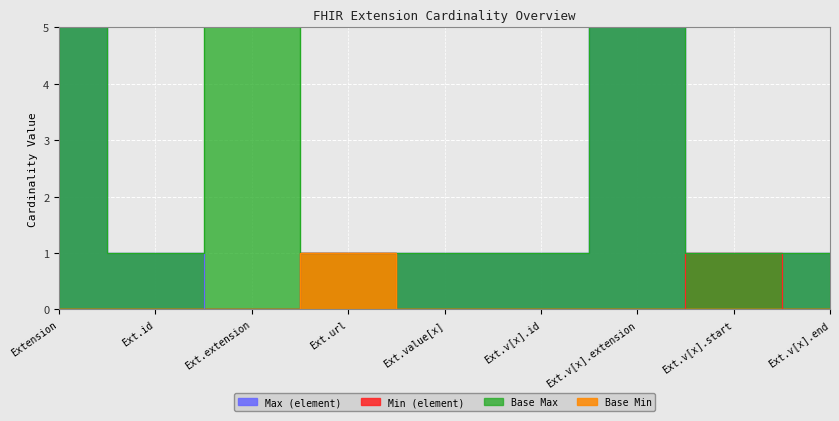

Where is Min nearest to the value 0?

Extension